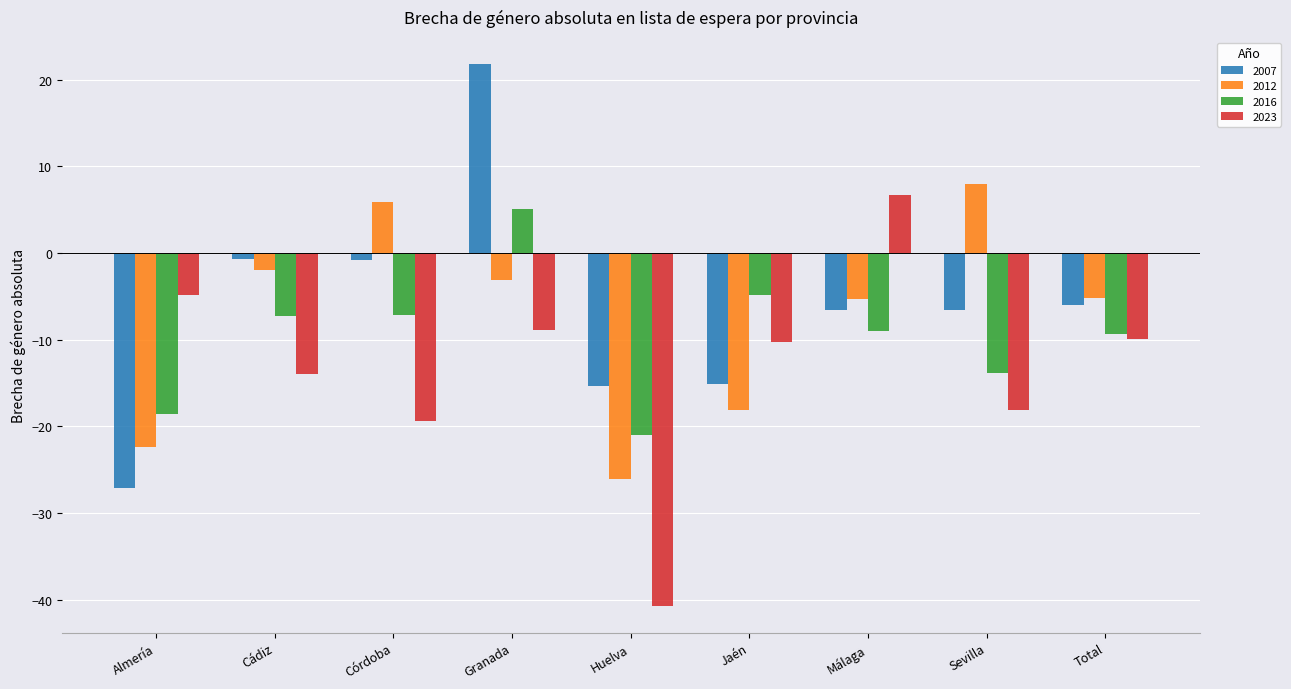

Read the 2023 value at Cádiz.

-14.0